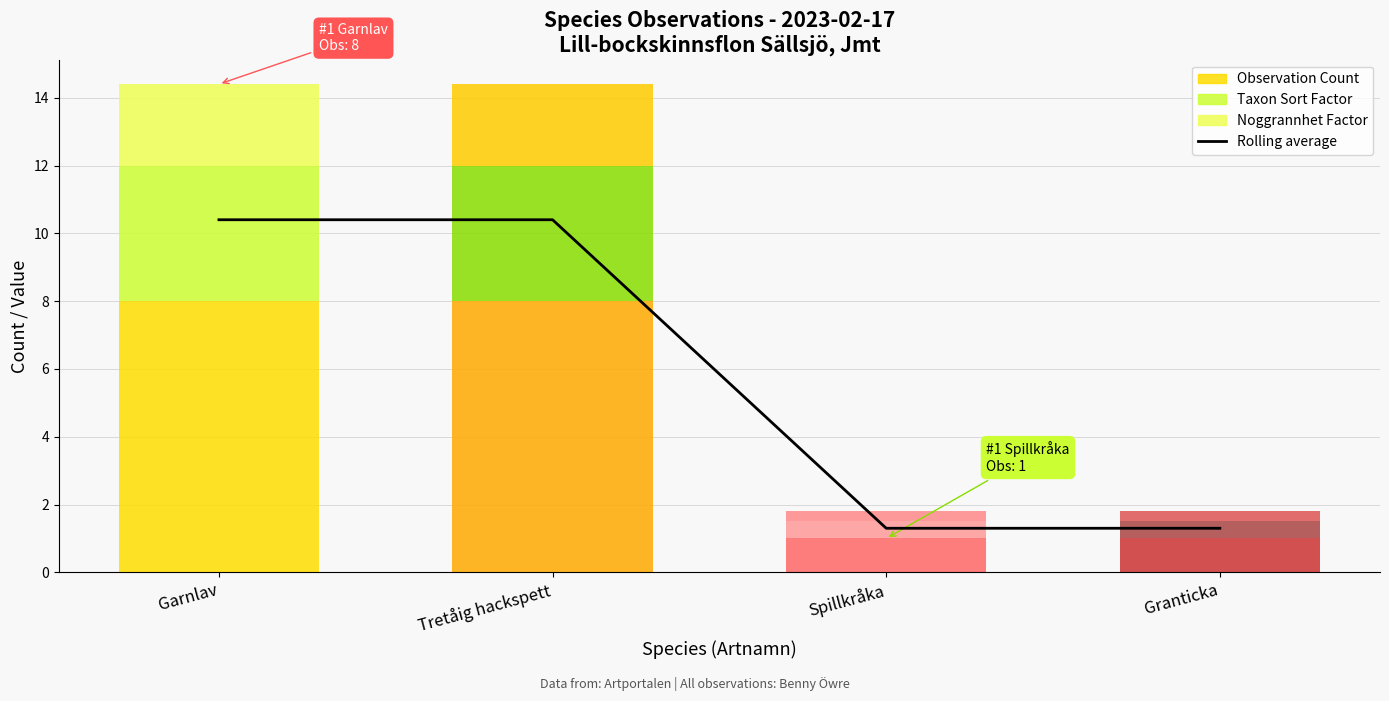

What position from the left is Spillkråka?

3